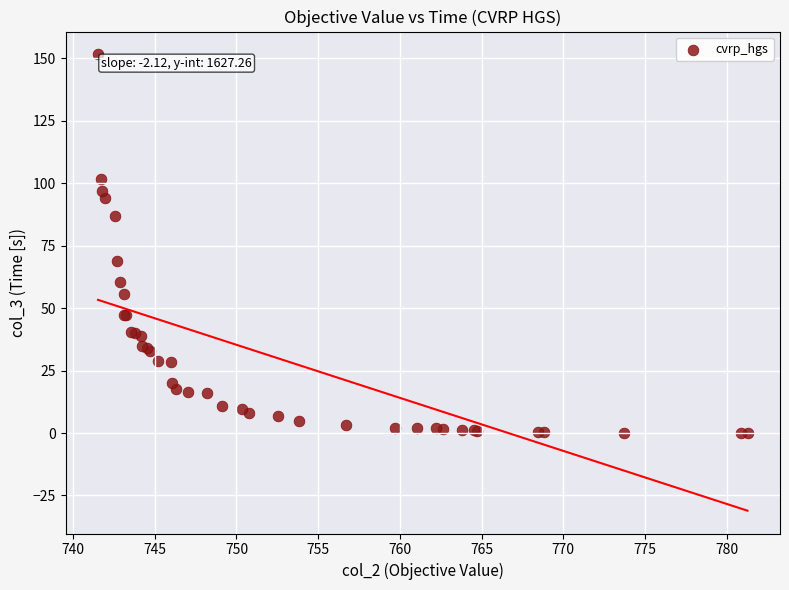

What Y value in the scatter plot is closest to 75?

69.0